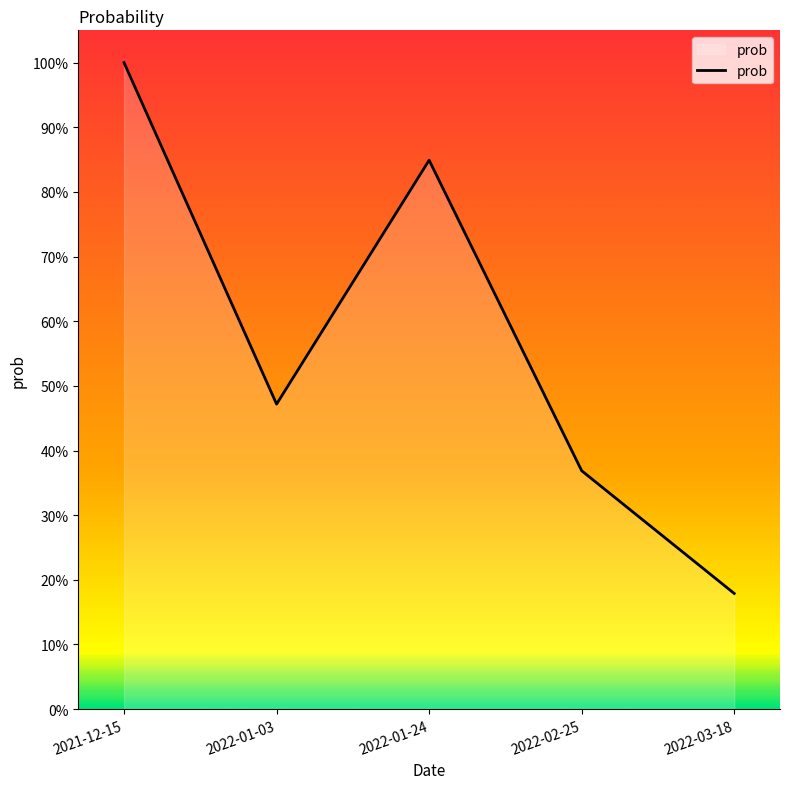

The value at 2021-12-15 is 1.0. True or false?

True